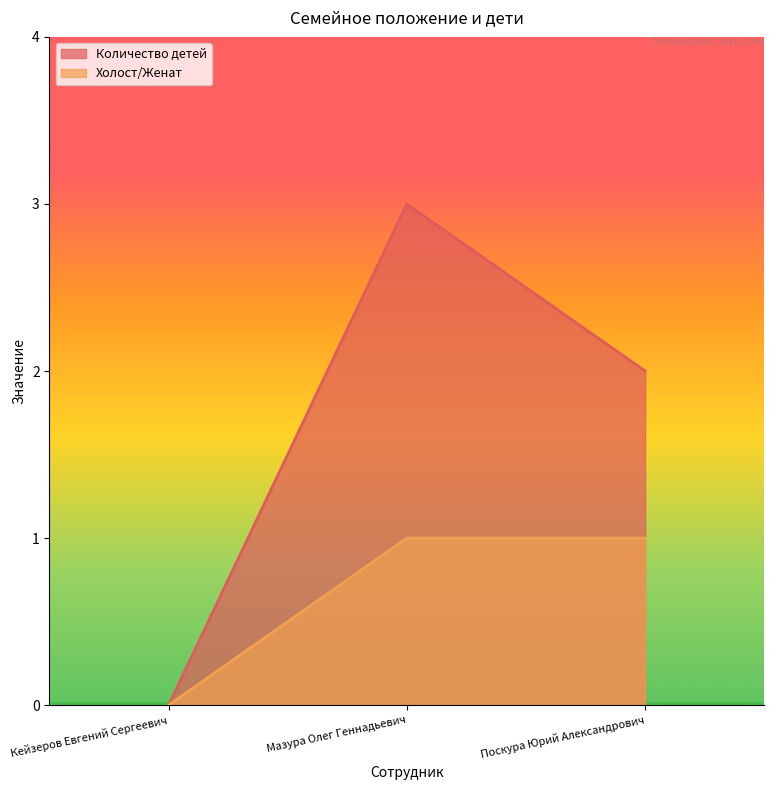

Is it true that Количество детей equals 0 at Кейзеров Евгений Сергеевич?

True